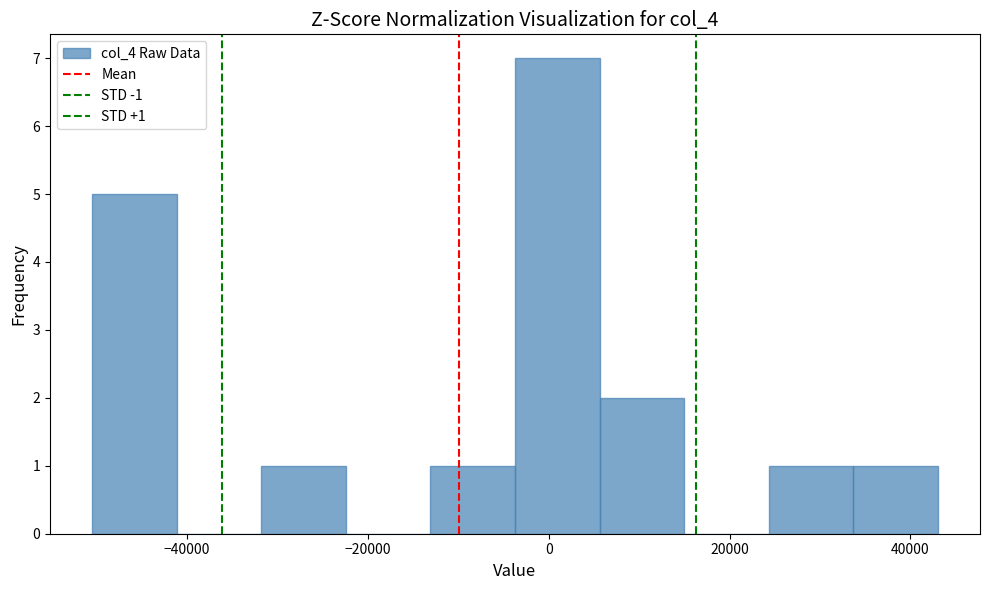

Which range on the x-axis has the tallest bar?

-4000 to 6000